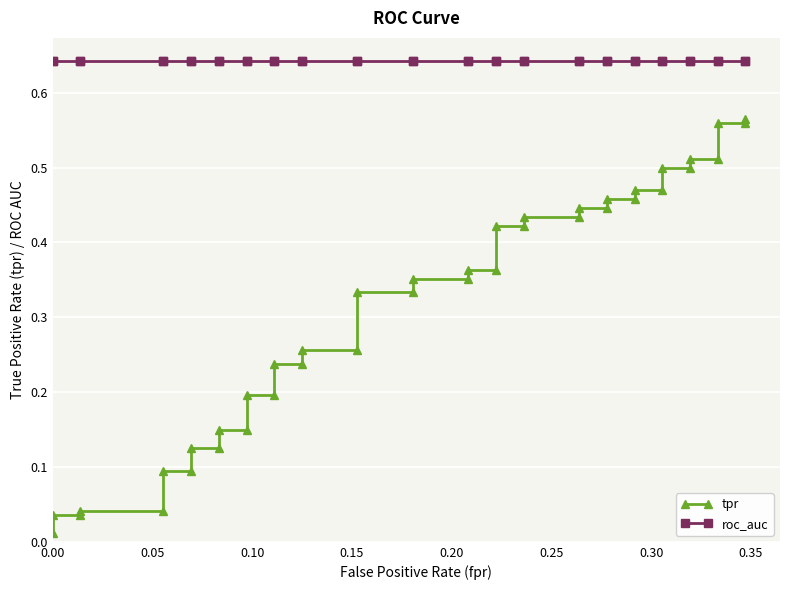

How many lines are shown in the chart?

2